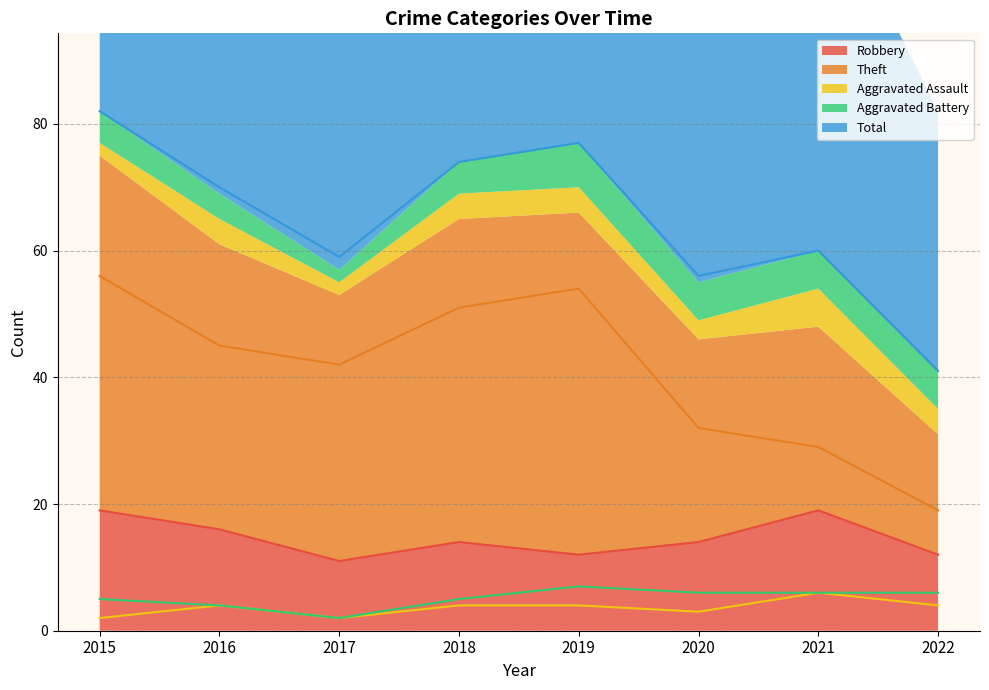

Which series has the largest range (max minus min)?

Total (line)